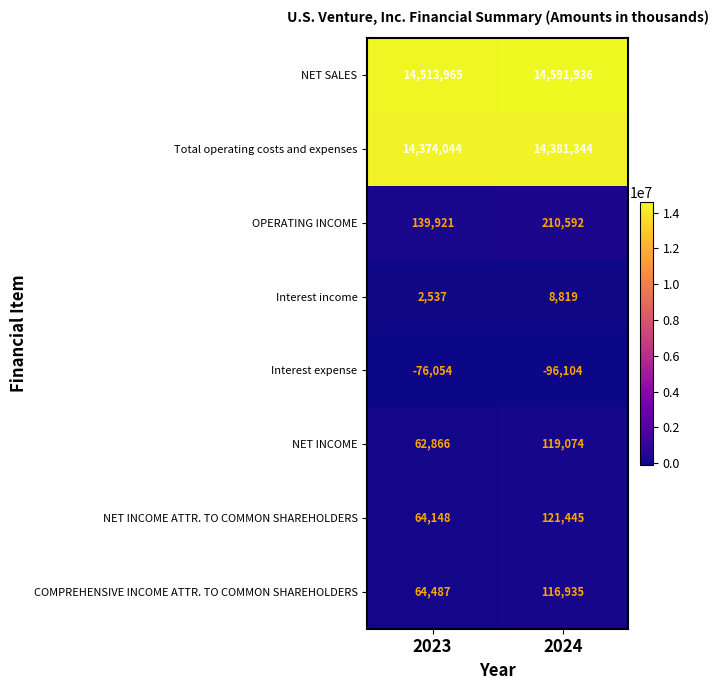

What is the average value of the COMPREHENSIVE INCOME ATTR. TO COMMON SHAREHOLDERS series?

90711